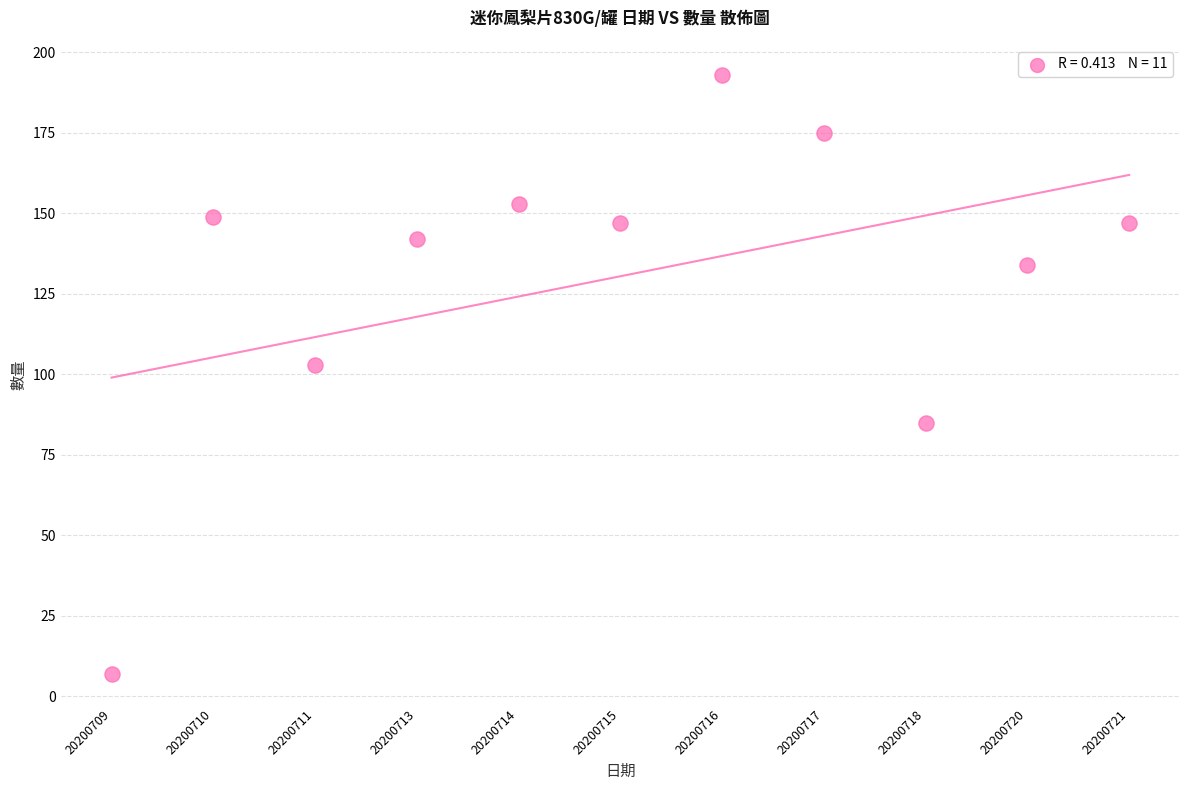

What Y value in the scatter plot is closest to 100?

103